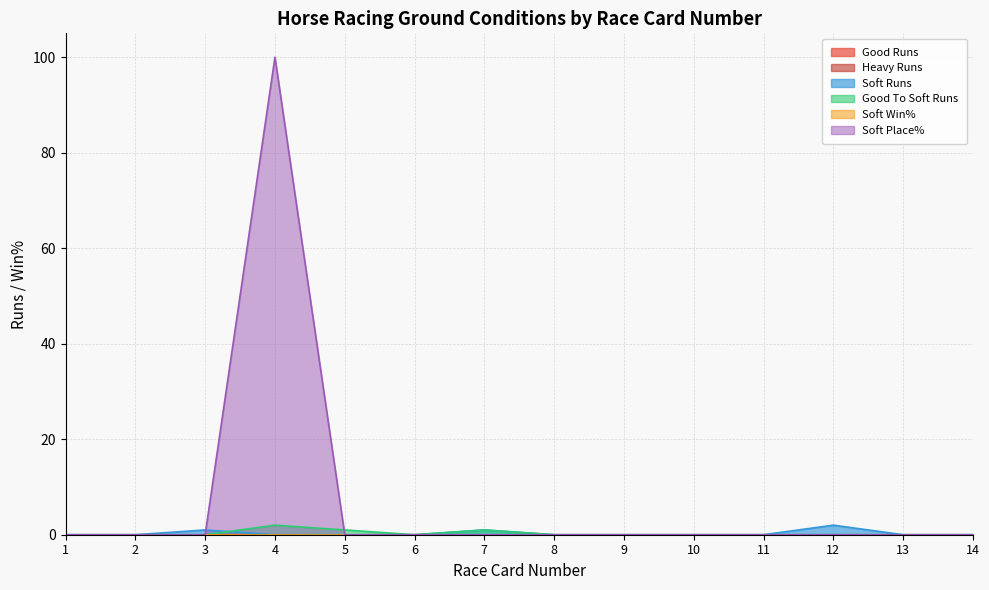

At which category is the sum across all series the highest?

4